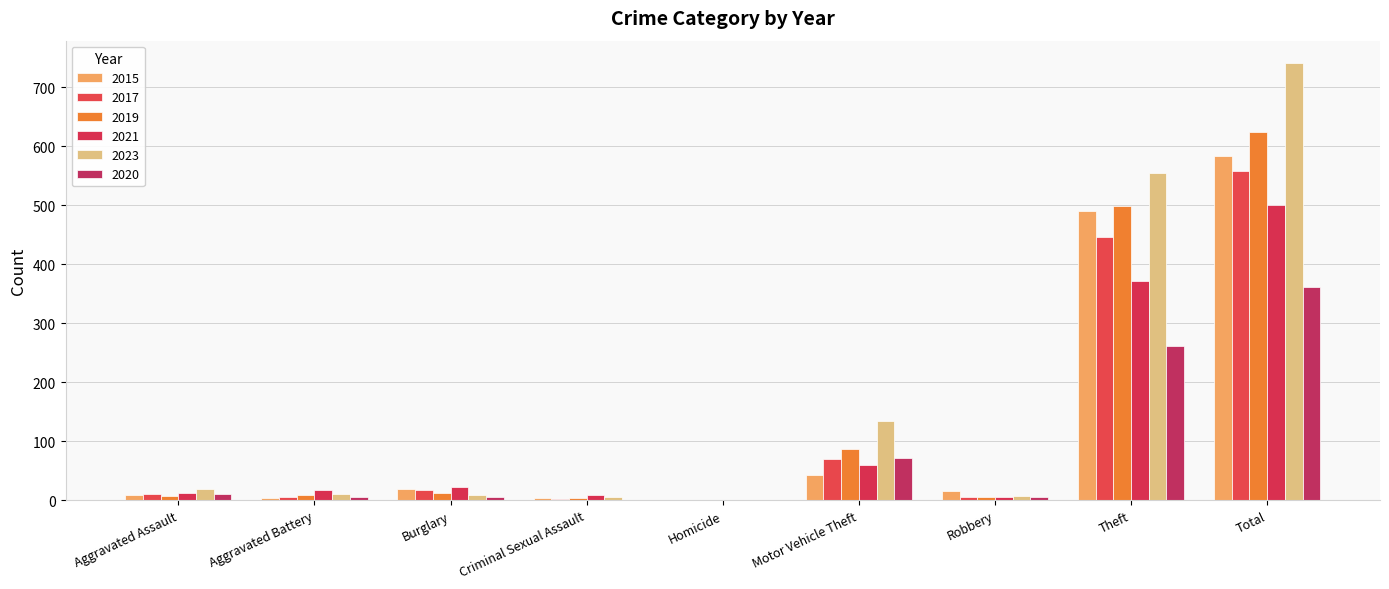

The 2021 series shows 60 at Motor Vehicle Theft. True or false?

True